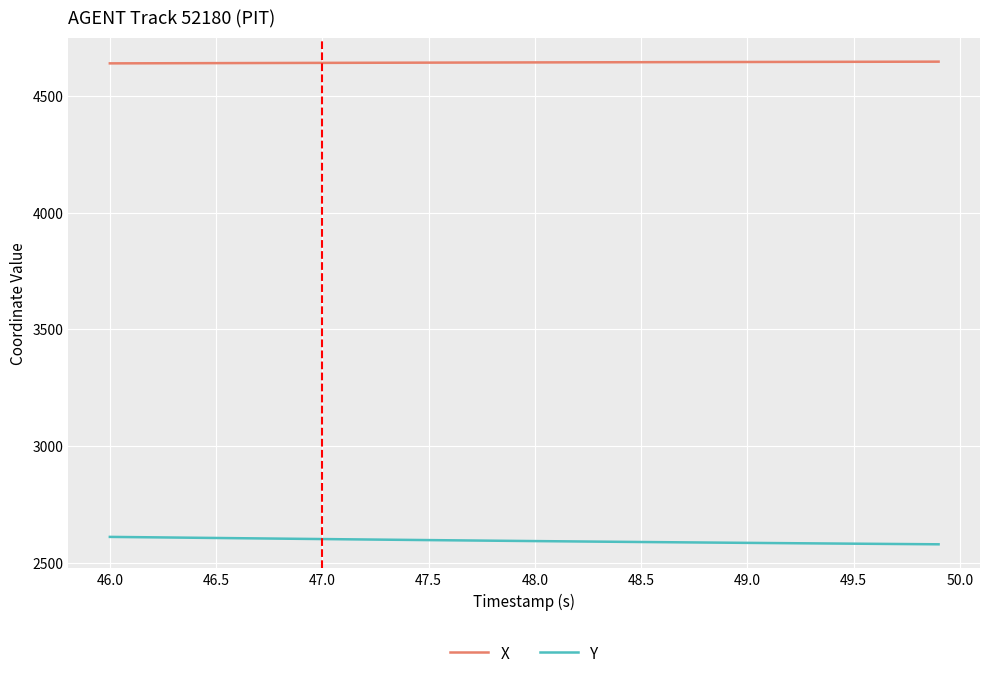

Rank the series by their average value, from lowest to highest.

Y, X